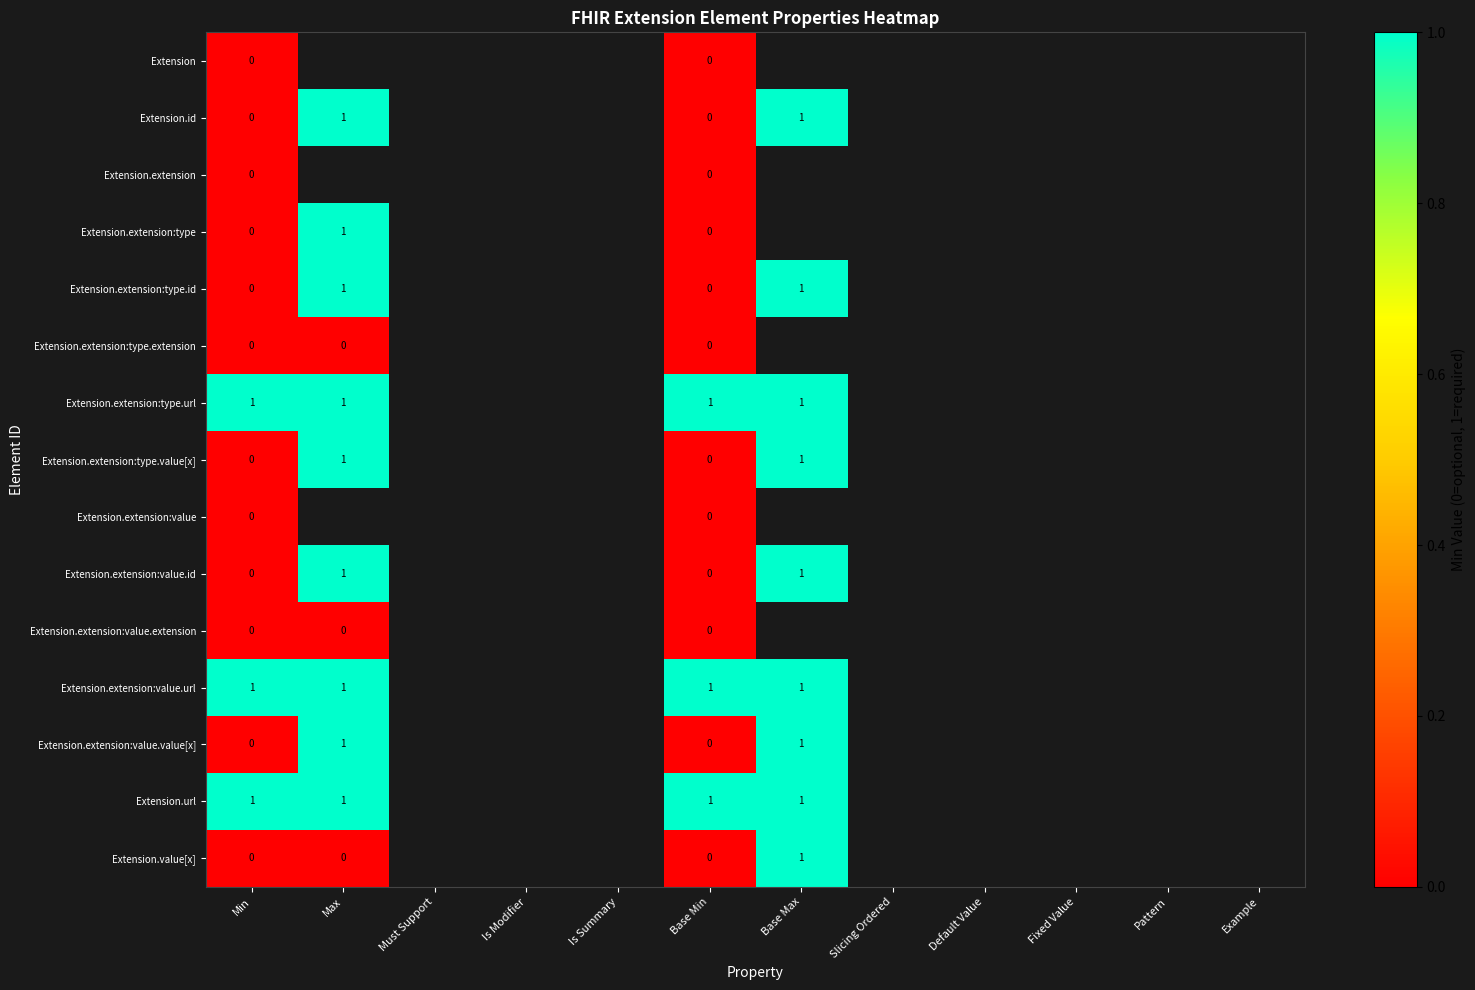

Is it true that Extension.extension:value.url equals 1 at Min?

True